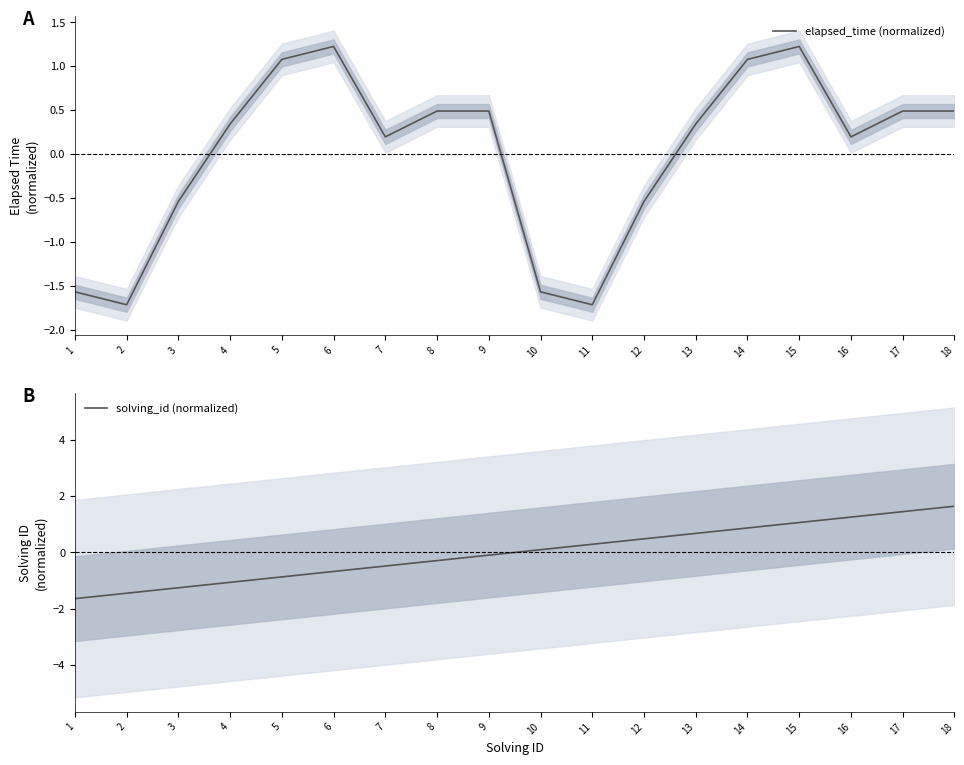

At which label does elapsed_time (normalized) first exceed 0?

4